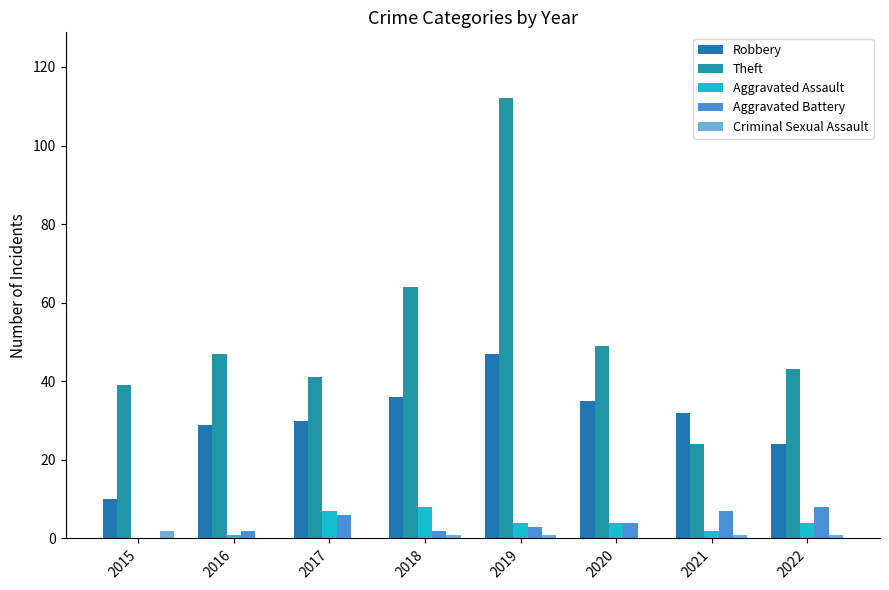

What is the difference between the maximum and second lowest values in the Aggravated Assault series?

7